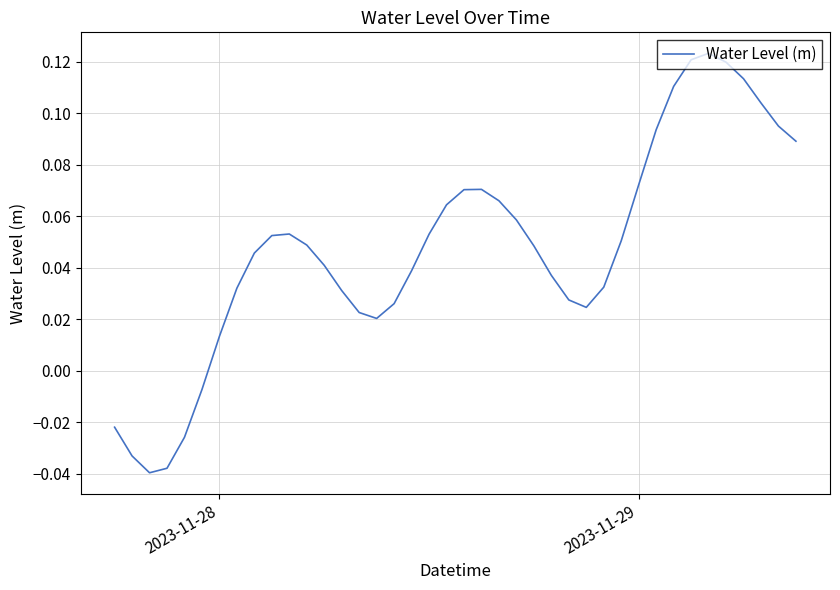

How many negative values are there?

6